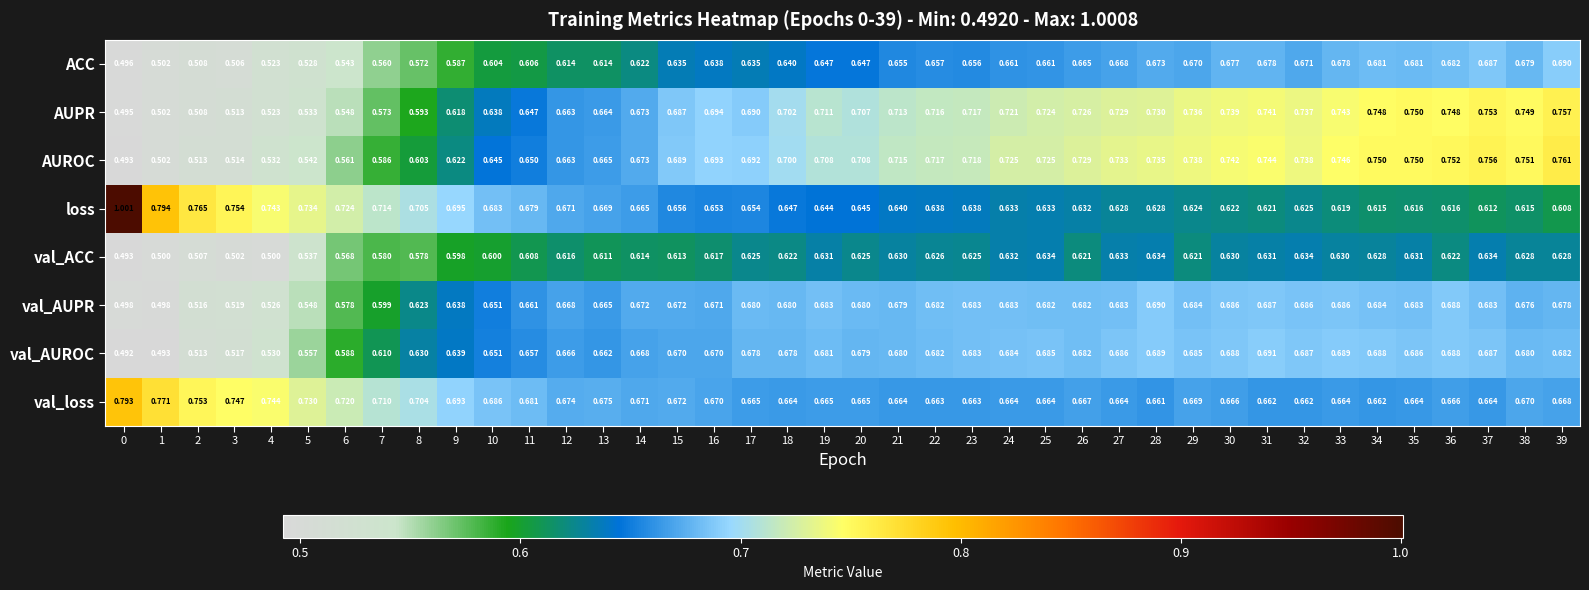

At how many categories does at least one series exceed 0?

40